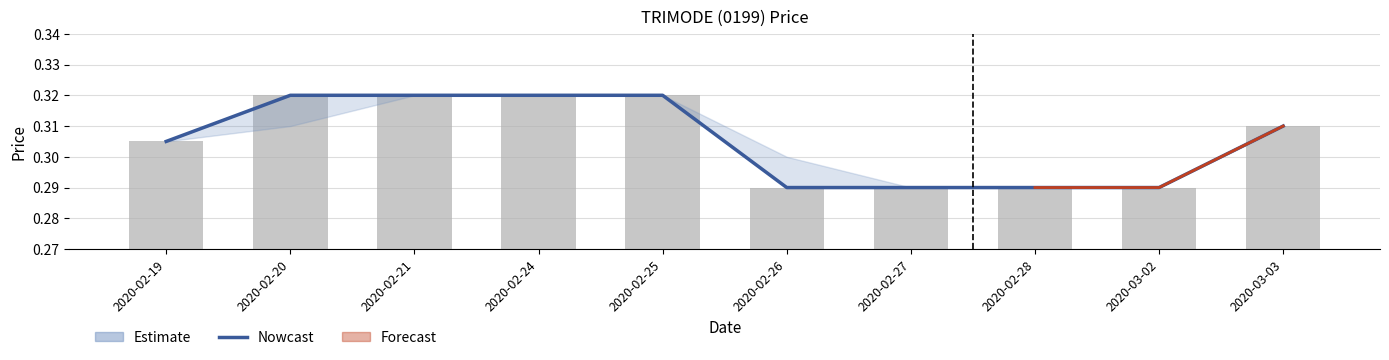

Rank the categories by value from highest to lowest.

2020-02-20, 2020-02-21, 2020-02-24, 2020-02-25, 2020-03-03, 2020-02-19, 2020-02-26, 2020-02-27, 2020-02-28, 2020-03-02